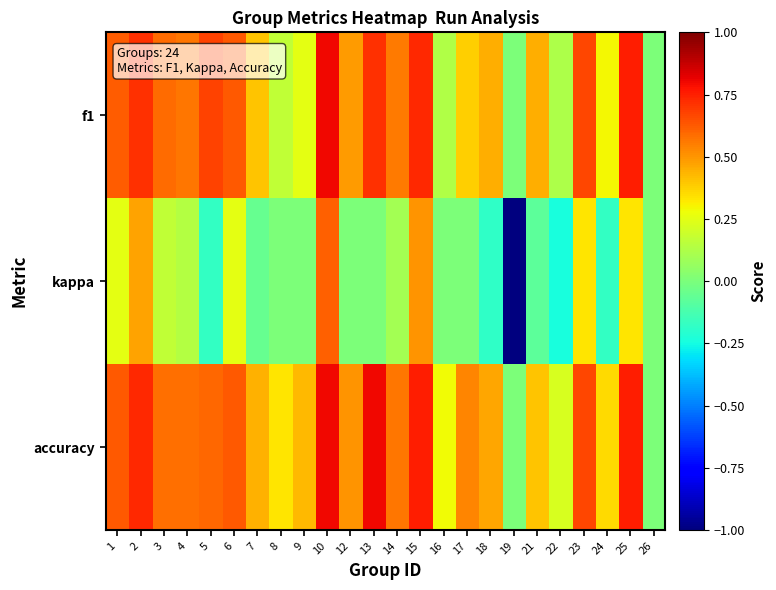

Reading left to right, extract all data points from this chart.

f1: 1=0.6	2=0.7	3=0.6	4=0.6	5=0.7	6=0.6	7=0.4	8=0.2	9=0.3	10=0.8	12=0.5	13=0.7	14=0.6	15=0.7	16=0.1	17=0.4	18=0.4	19=0.0	21=0.5	22=0.1	23=0.7	24=0.3	25=0.8	26=0.0
kappa: 1=0.2	2=0.5	3=0.2	4=0.1	5=-0.2	6=0.2	7=-0.0	8=0.0	9=0.0	10=0.6	12=0.0	13=0.0	14=0.1	15=0.5	16=0.0	17=0.0	18=-0.2	19=-1.0	21=-0.1	22=-0.2	23=0.3	24=-0.2	25=0.3	26=0.0
accuracy: 1=0.6	2=0.7	3=0.6	4=0.6	5=0.6	6=0.6	7=0.4	8=0.3	9=0.4	10=0.8	12=0.5	13=0.8	14=0.6	15=0.8	16=0.3	17=0.5	18=0.5	19=0.0	21=0.4	22=0.2	23=0.7	24=0.4	25=0.8	26=0.0